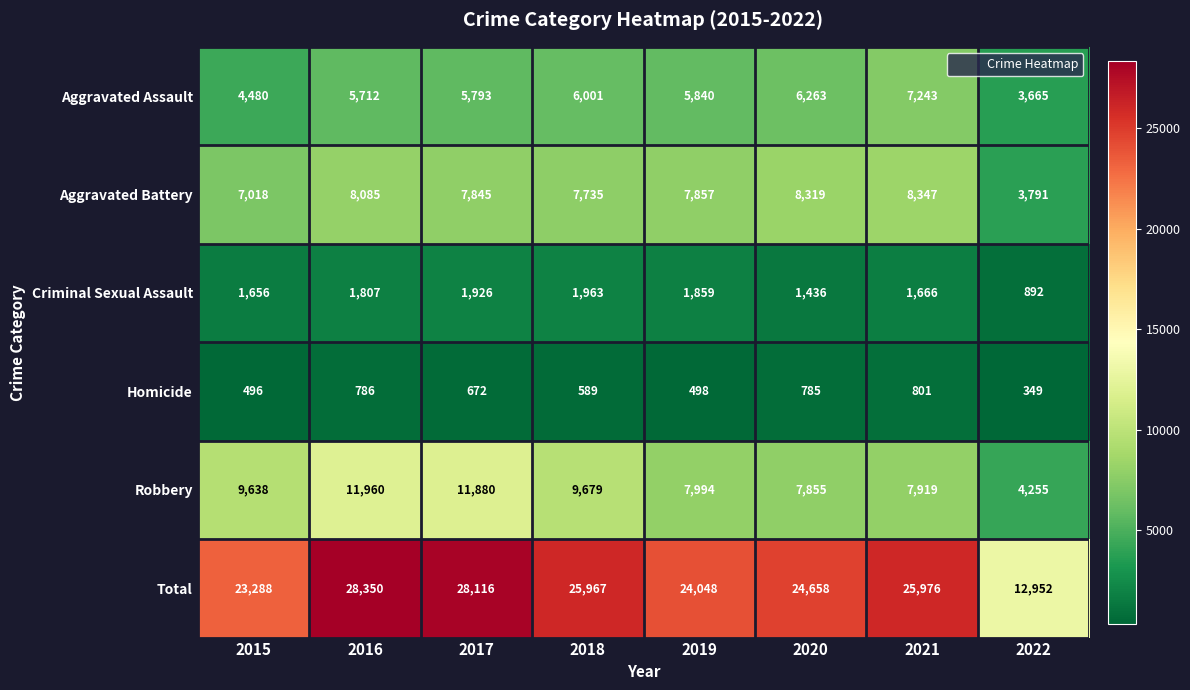

At 2020, list the series in order from largest to smallest.

Total, Aggravated Battery, Robbery, Aggravated Assault, Criminal Sexual Assault, Homicide